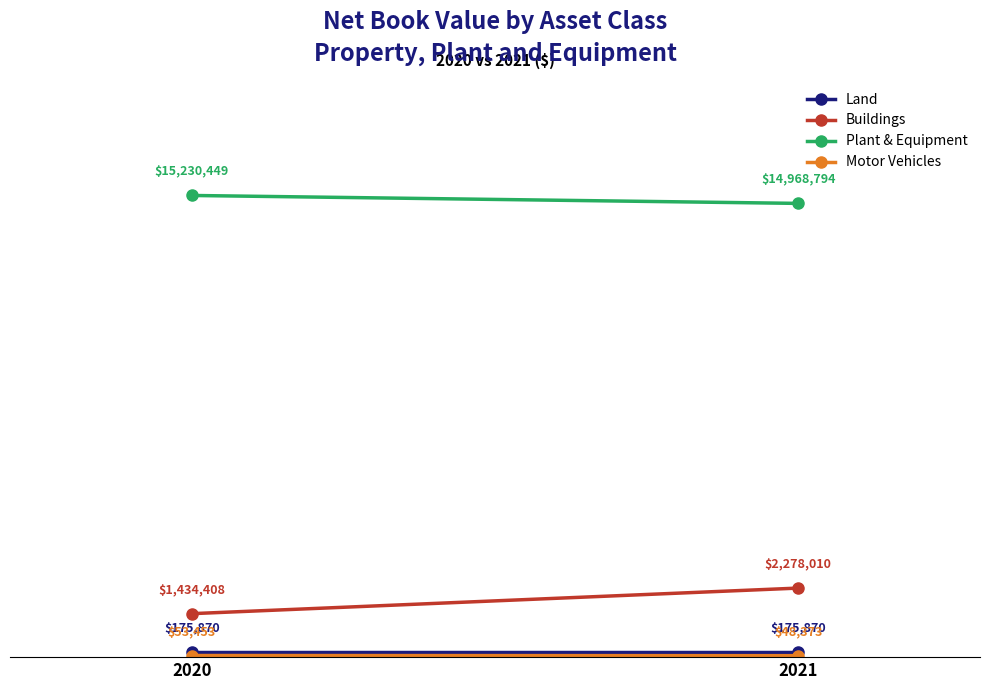

At which category is the sum across all series the highest?

2021